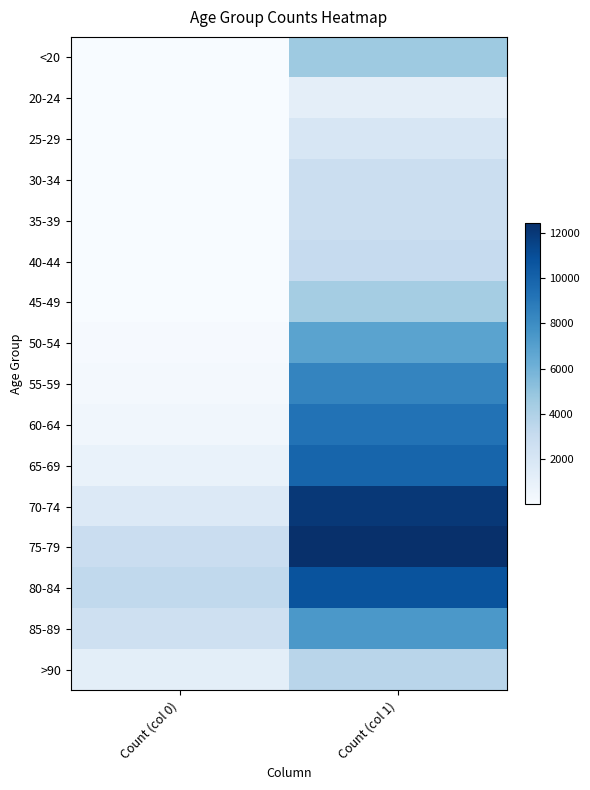

Reading left to right, extract all data points from this chart.

<20: Count (col 0)=18	Count (col 1)=4641
20-24: Count (col 0)=4	Count (col 1)=1191
25-29: Count (col 0)=3	Count (col 1)=2038
30-34: Count (col 0)=17	Count (col 1)=2765
35-39: Count (col 0)=18	Count (col 1)=2814
40-44: Count (col 0)=24	Count (col 1)=3078
45-49: Count (col 0)=47	Count (col 1)=4396
50-54: Count (col 0)=126	Count (col 1)=6803
55-59: Count (col 0)=227	Count (col 1)=8400
60-64: Count (col 0)=426	Count (col 1)=9236
65-69: Count (col 0)=850	Count (col 1)=9883
70-74: Count (col 0)=1690	Count (col 1)=12018
75-79: Count (col 0)=2848	Count (col 1)=12434
80-84: Count (col 0)=3273	Count (col 1)=10764
85-89: Count (col 0)=2548	Count (col 1)=7417
>90: Count (col 0)=1224	Count (col 1)=3604